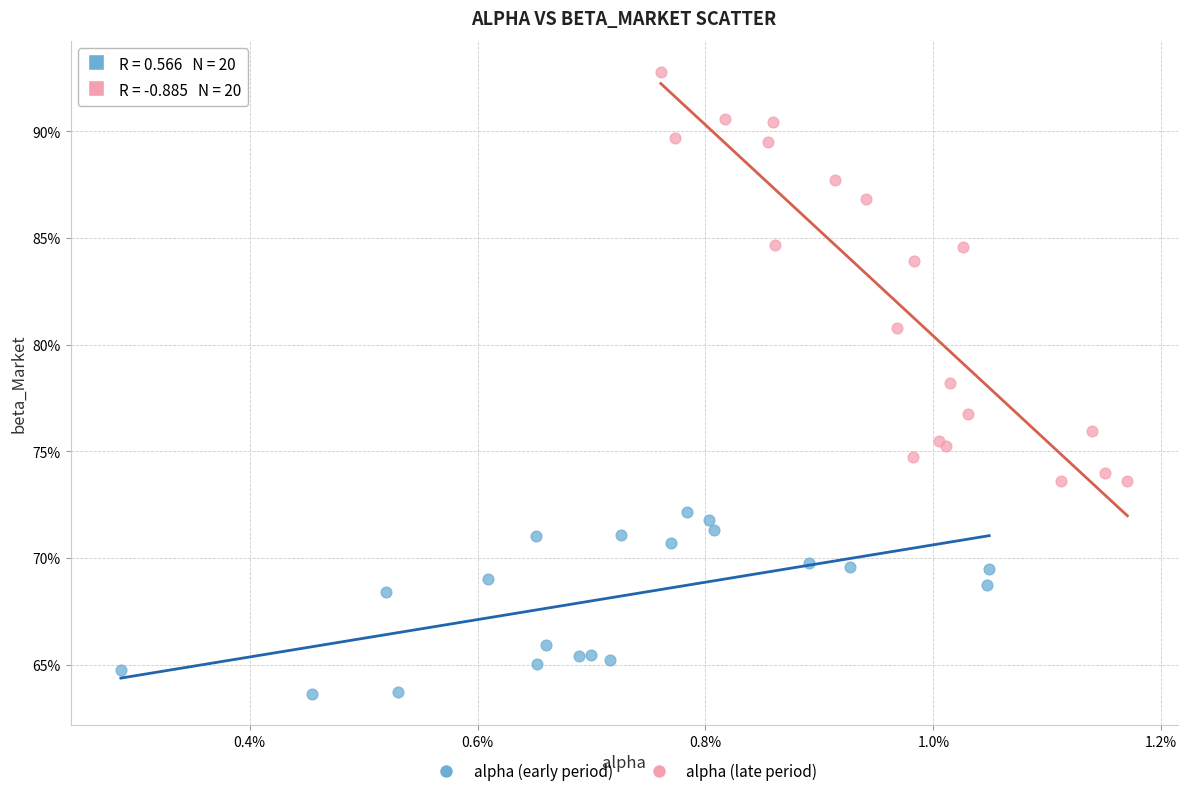

Which series contains the highest Y value?

alpha (late period)